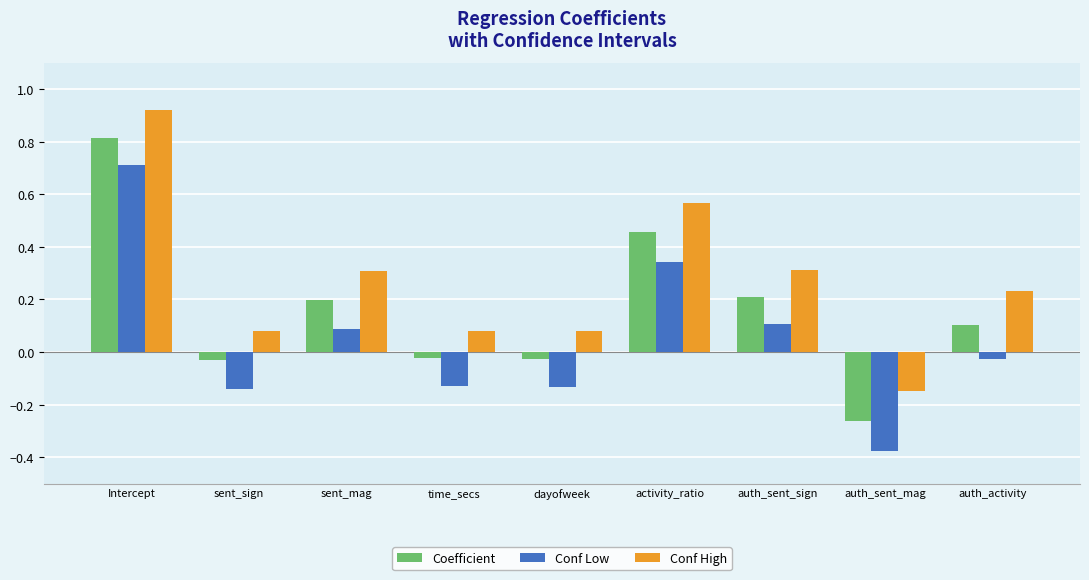

Which series has the largest total across all categories?

Conf High